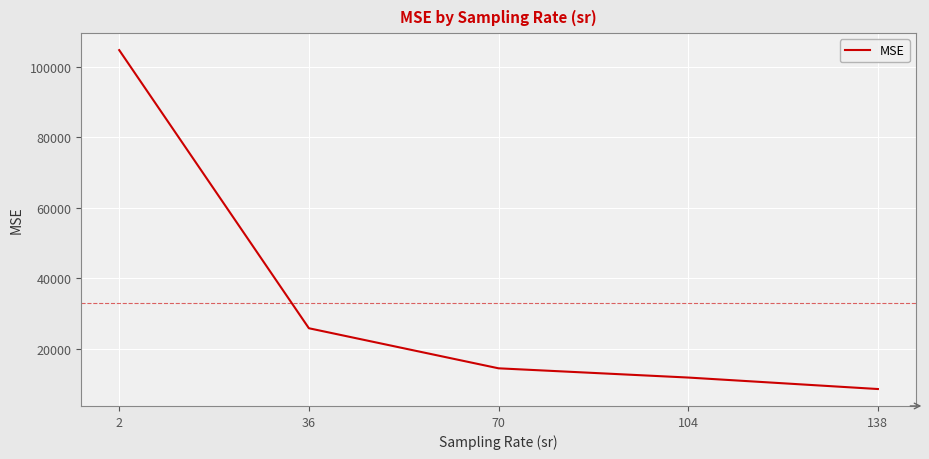

Count the number of values greater than 14563.

3